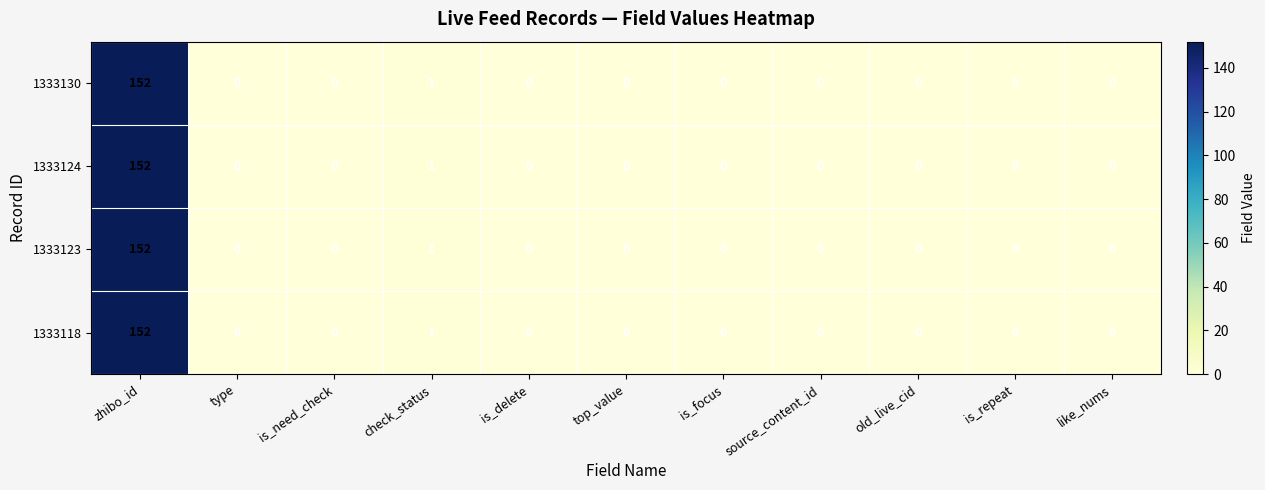

What is the sum of all 1333130 values?

153